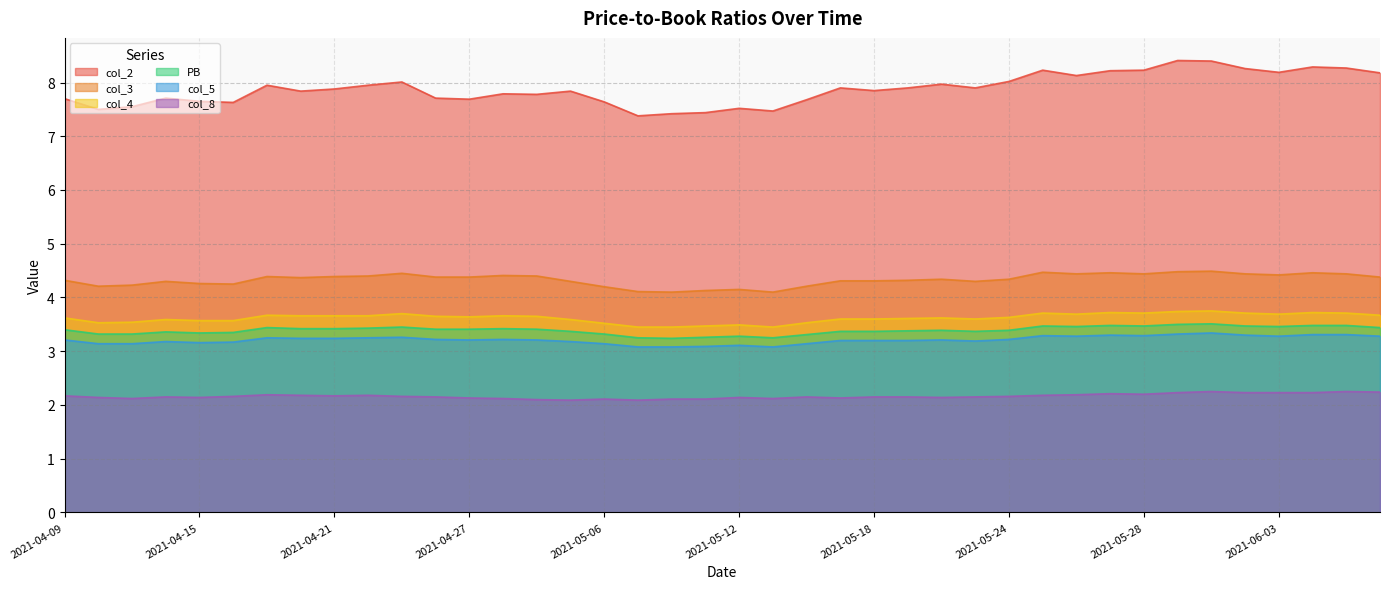

Is it true that col_5 equals 3.1 at 2021-05-12?

True